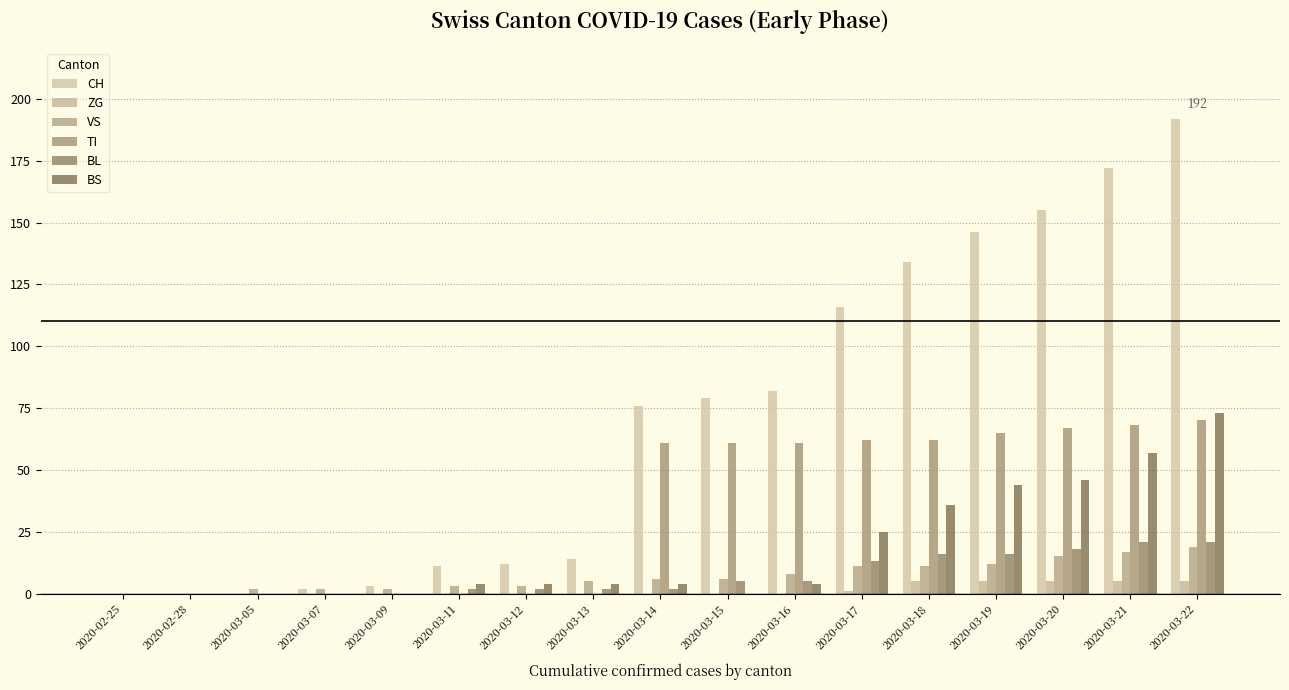

Which series has the largest total across all categories?

CH